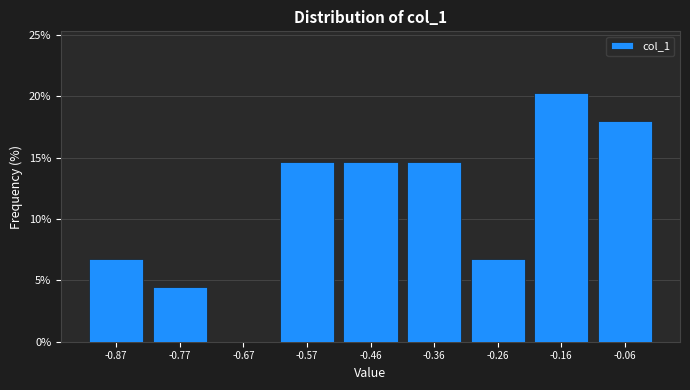

Reading left to right, transcribe this chart: for each bar, give the range it covers on the x-axis and its height. Neither the bar edges nor the heights are printed on the chart, so give them approximately, as read against the axes.

-0.92 to -0.82: 6.5
-0.82 to -0.72: 4.5
-0.72 to -0.62: 0
-0.62 to -0.52: 14.5
-0.52 to -0.42: 14.5
-0.42 to -0.32: 14.5
-0.32 to -0.22: 6.5
-0.22 to -0.12: 20.0
-0.12 to 0.00: 18.0